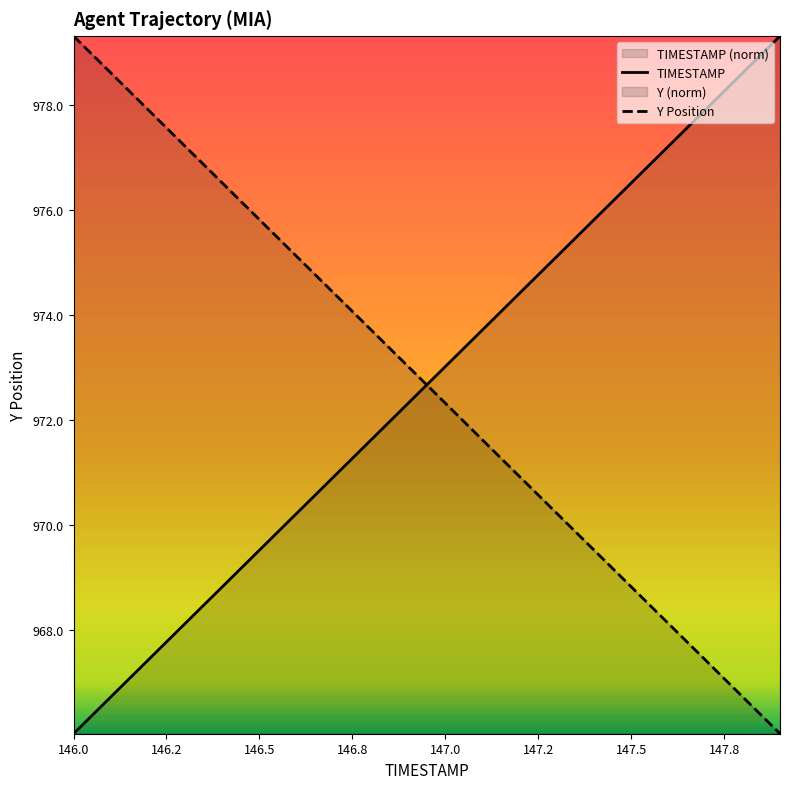

At 147.5, list the series in order from largest to smallest.

TIMESTAMP, Y Position